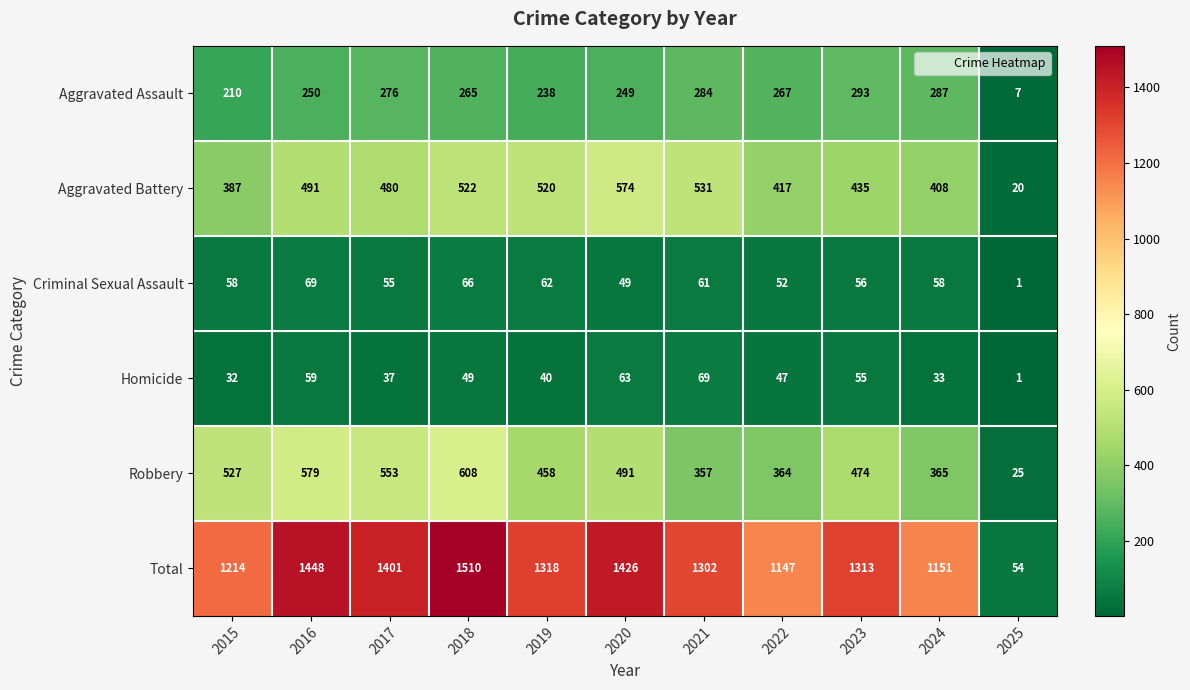

Rank the categories by Total value from highest to lowest.

2018, 2016, 2020, 2017, 2019, 2023, 2021, 2015, 2024, 2022, 2025